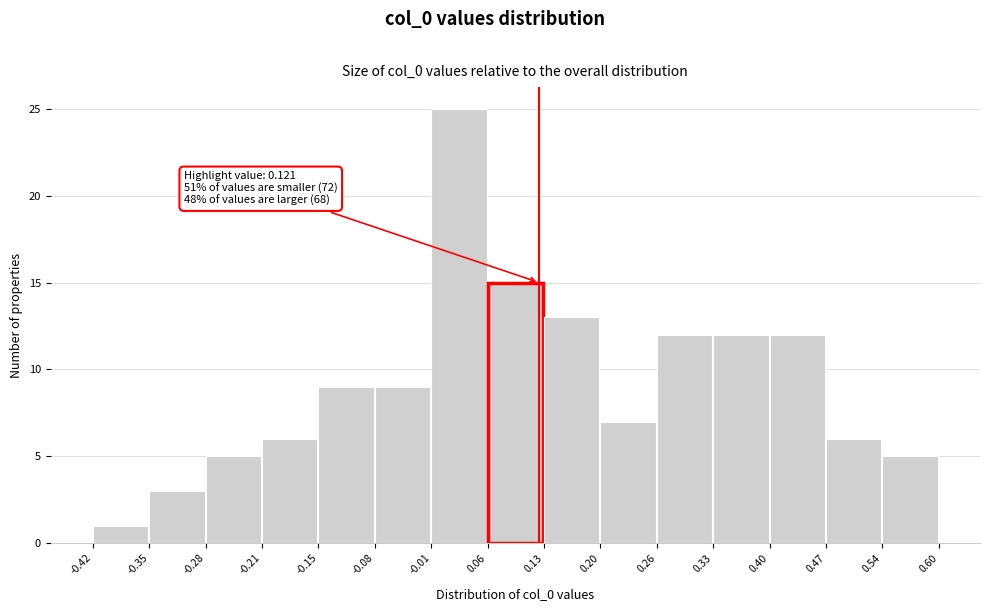

Which range on the x-axis has the tallest bar?

-0.01 to 0.06